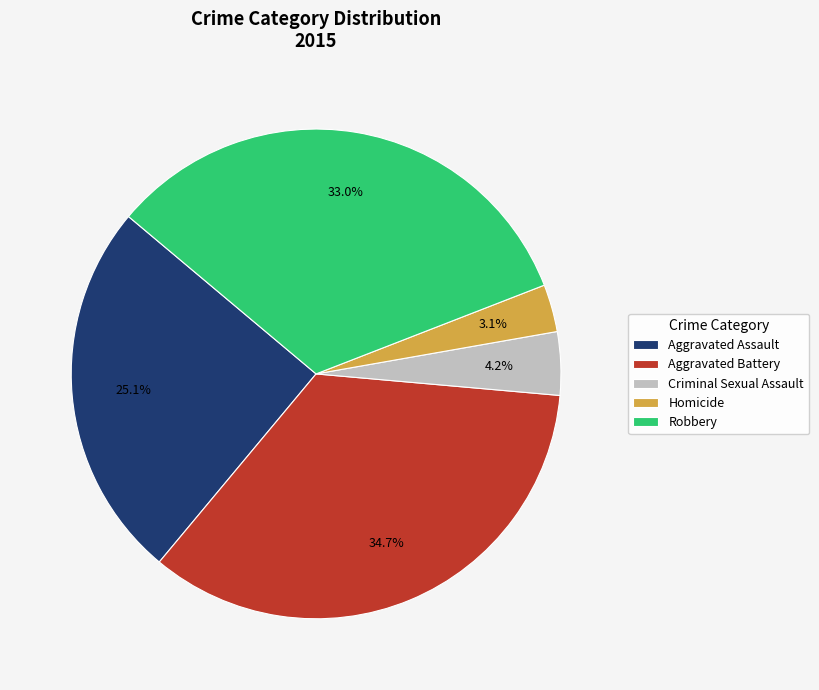

The Aggravated Battery slice represents 35% of the pie. True or false?

True